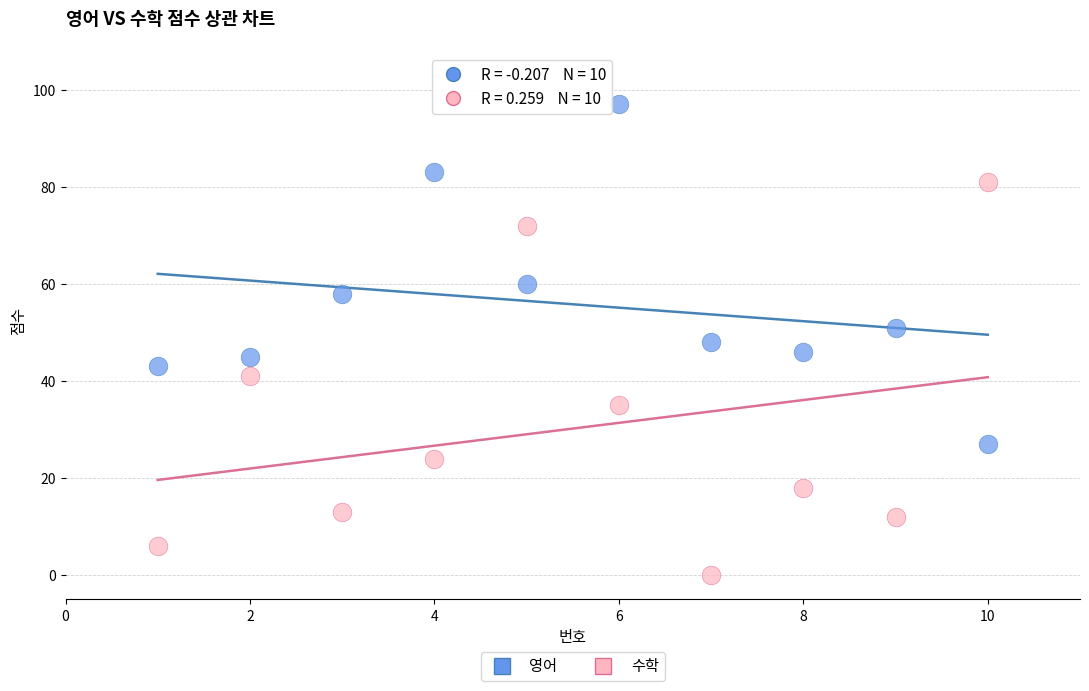

Which series reaches the maximum Y coordinate?

영어